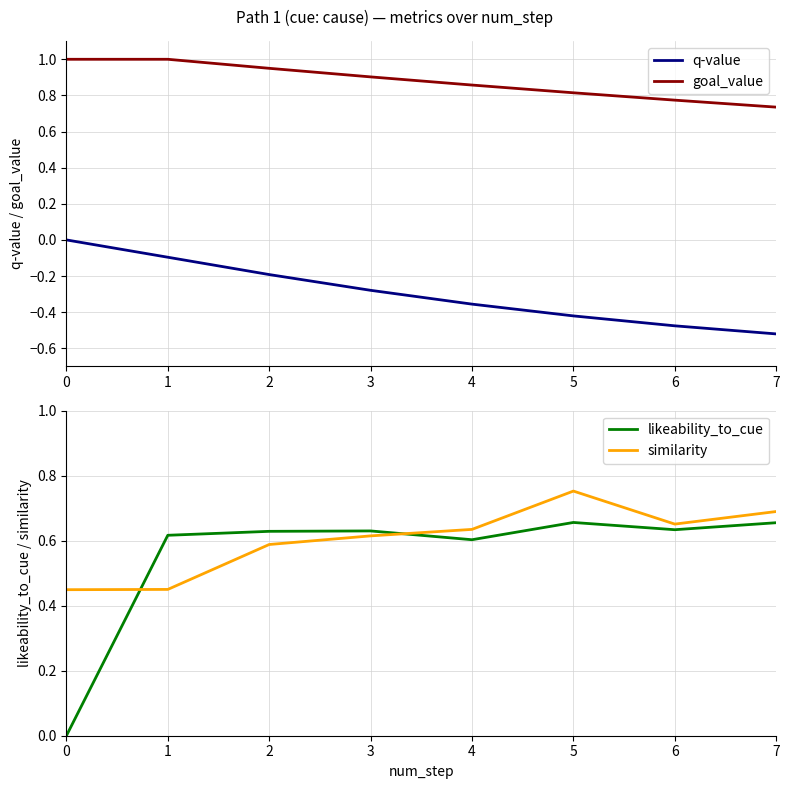

Reading left to right, extract all data points from this chart.

q-value: 0=0.0	1=-0.1	2=-0.2	3=-0.3	4=-0.4	5=-0.4	6=-0.5	7=-0.5
goal_value: 0=1.0	1=1.0	2=0.9	3=0.9	4=0.9	5=0.8	6=0.8	7=0.7
likeability_to_cue: 0=0.0	1=0.6	2=0.6	3=0.6	4=0.6	5=0.7	6=0.6	7=0.7
similarity: 0=0.4	1=0.4	2=0.6	3=0.6	4=0.6	5=0.8	6=0.7	7=0.7